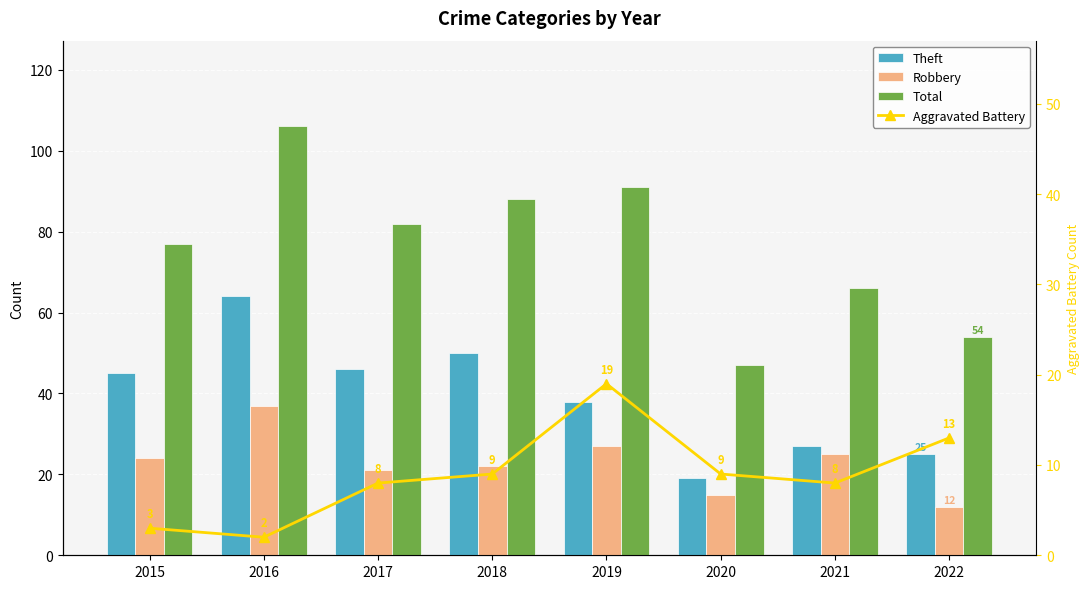

What are all the series names shown in the legend?

Theft, Robbery, Total, Aggravated Battery